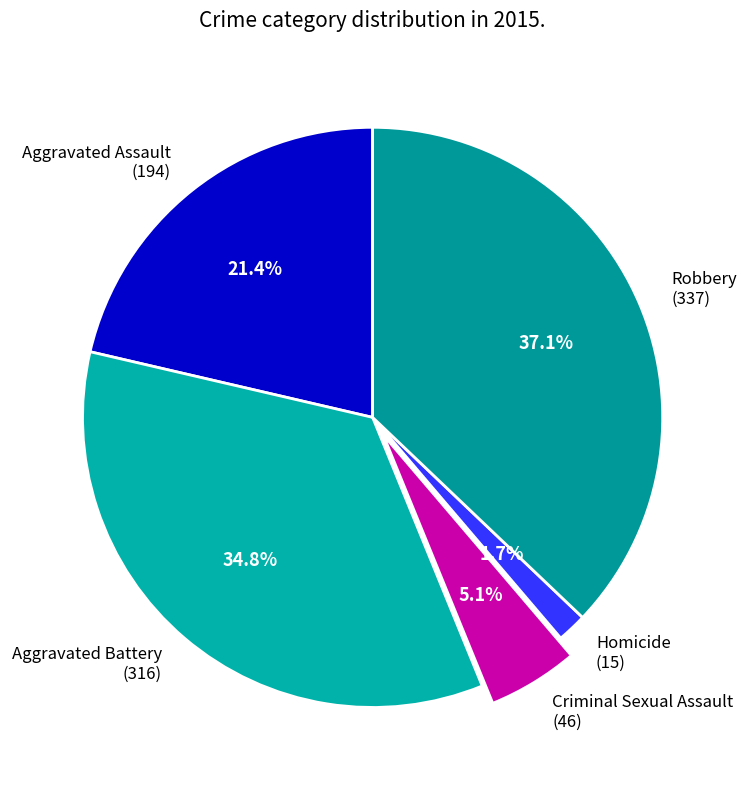

Do Homicide and Robbery together represent more than half of the pie?

No